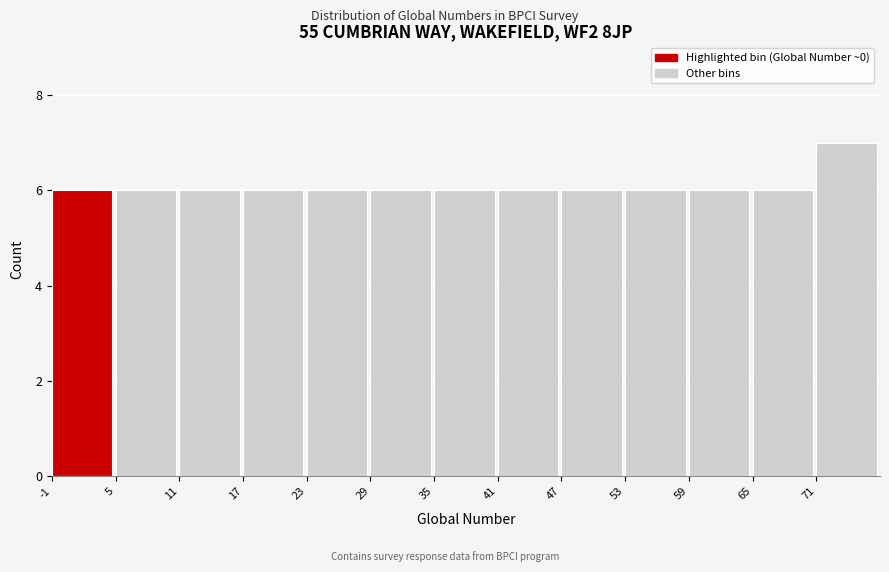

Which range on the x-axis has the tallest bar?

71 to 77